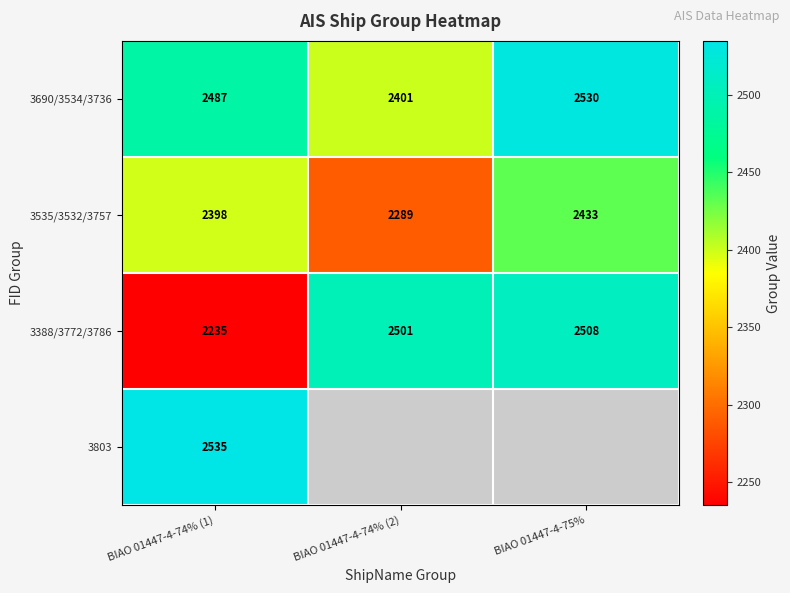

Which label corresponds to the largest value in the chart?

BIAO 01447-4-74% (1)